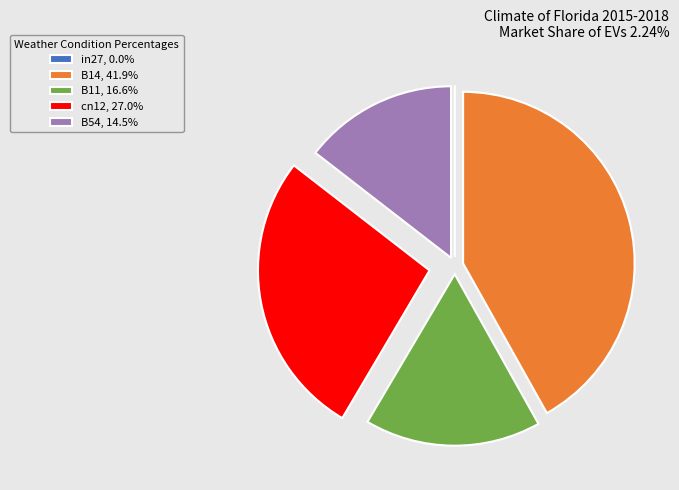

Is there a majority slice in this chart?

No